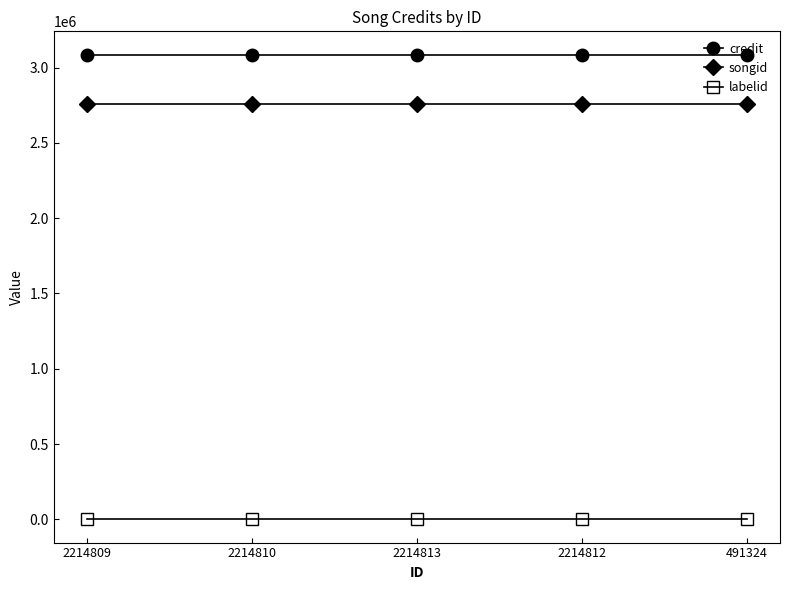

Read the labelid value at 2214809.

-1